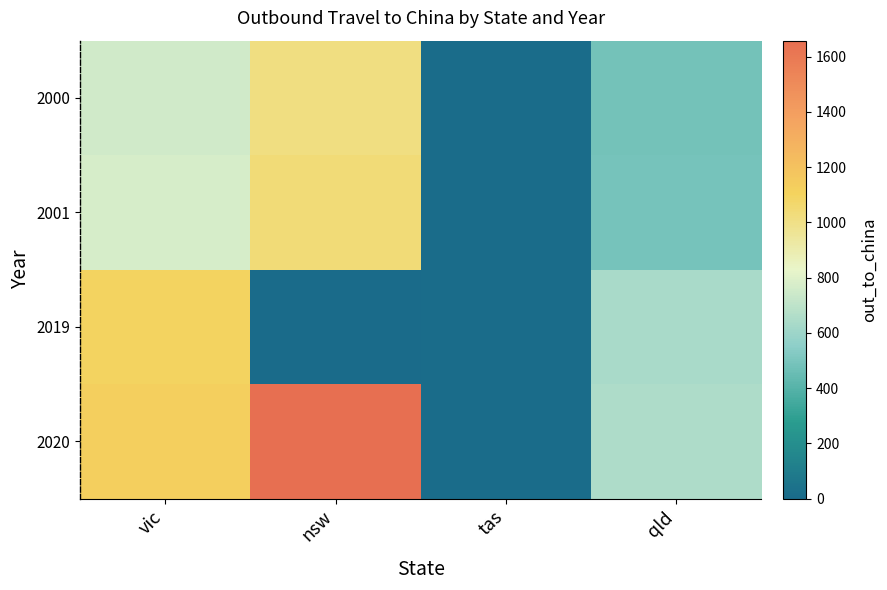

Which series has the largest total across all categories?

2020